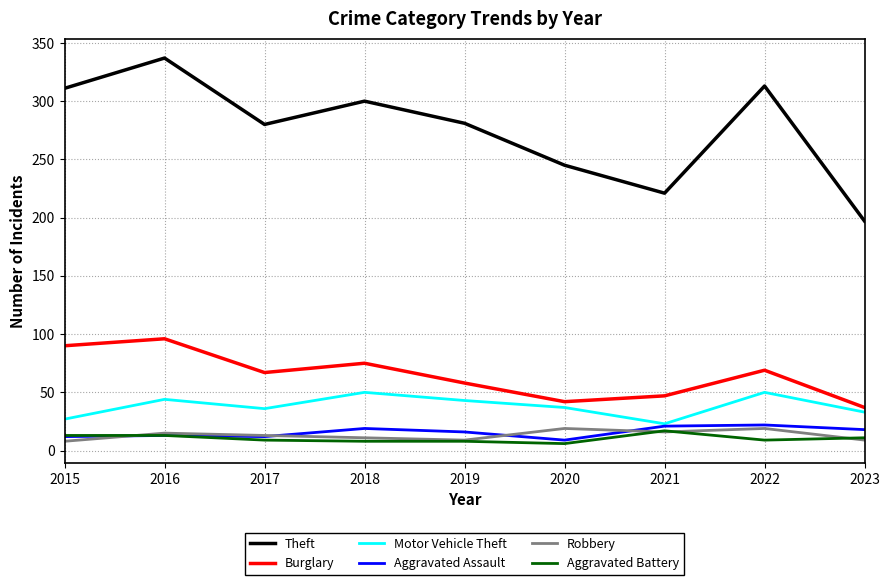

True or false: Burglary and Theft intersect in this chart.

False